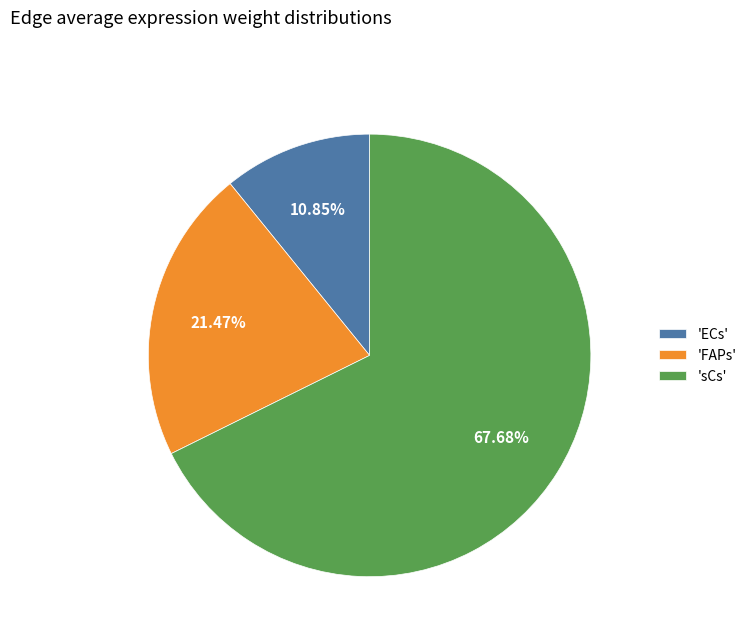

How many segments does this pie chart have?

3